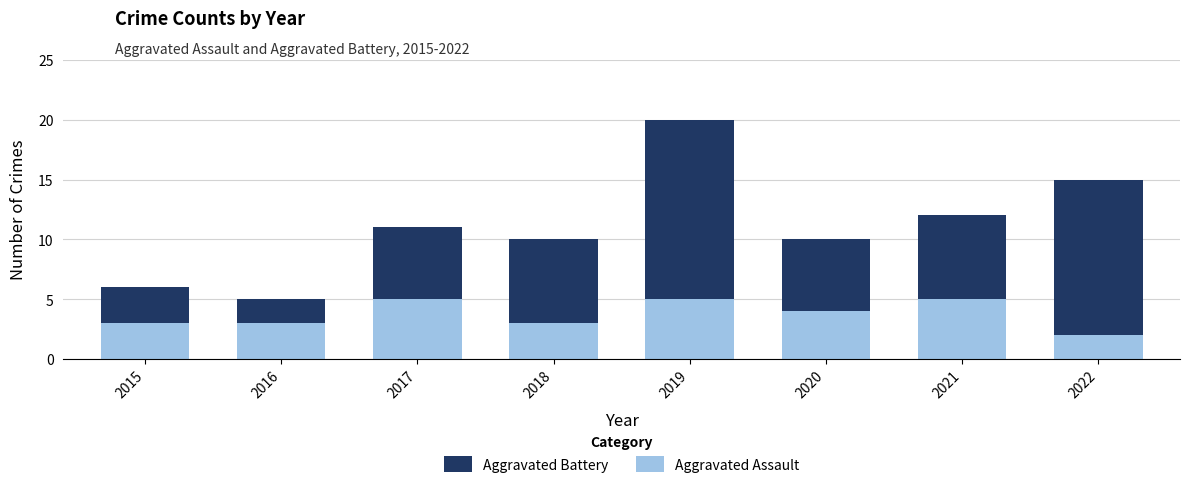

What is the average value of the Aggravated Assault series?

4